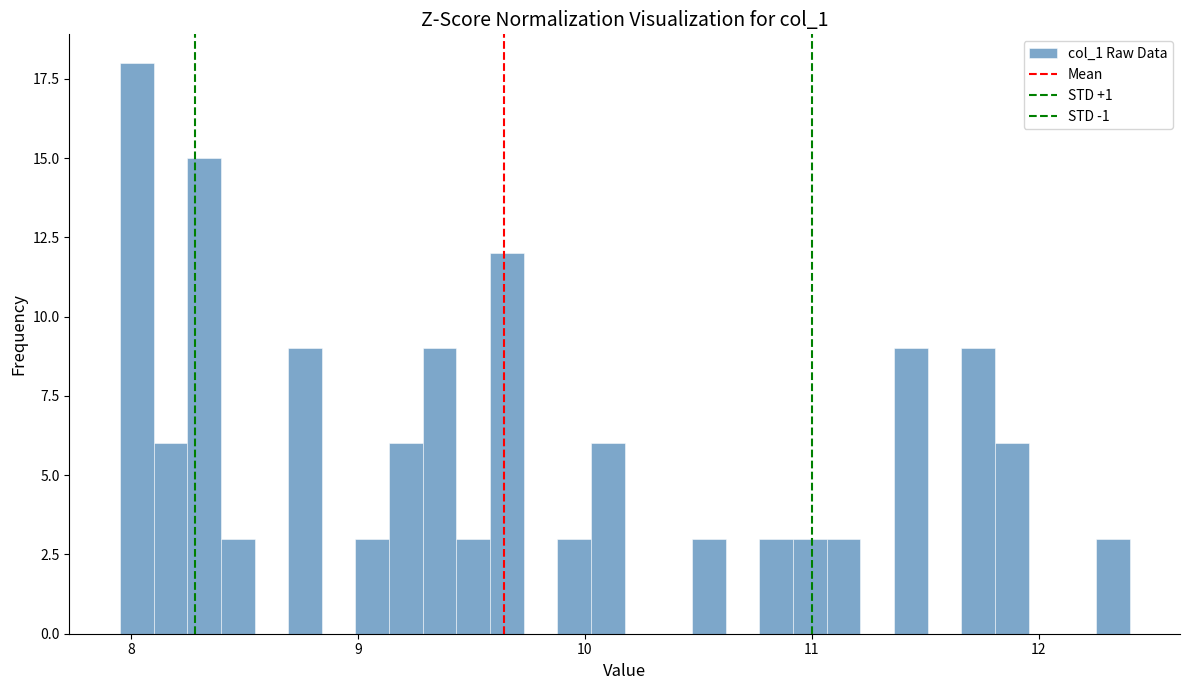

Read against the x-axis, roughly where is the centre of the tallest bar?

8.0